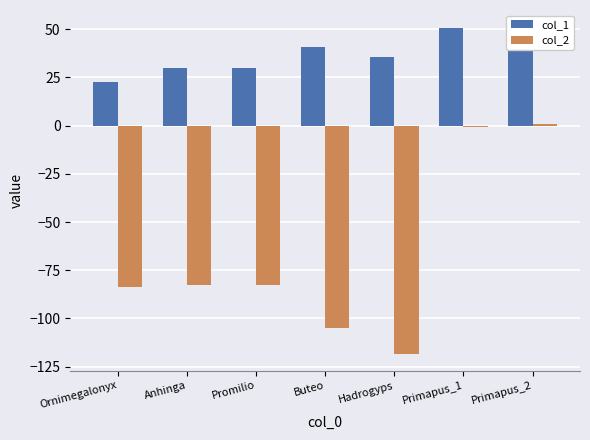

How many distinct data groups are displayed?

2